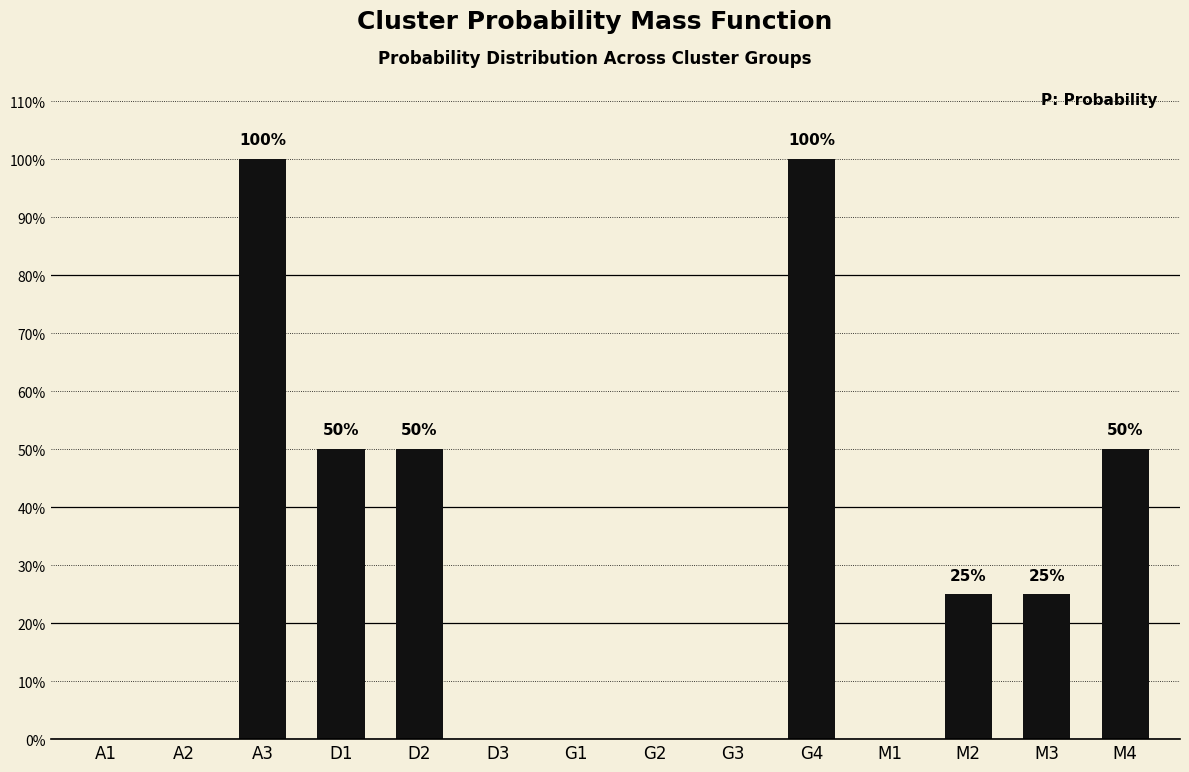

Is it true that the value at G3 is 0.0?

True